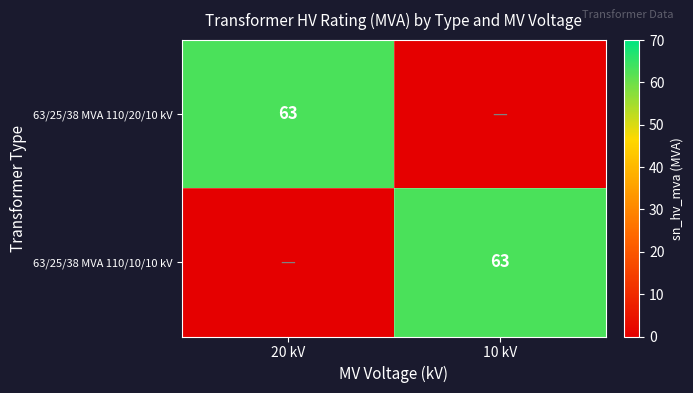

True or false: 63/25/38 MVA 110/20/10 kV has a value of 63 at 20 kV.

True